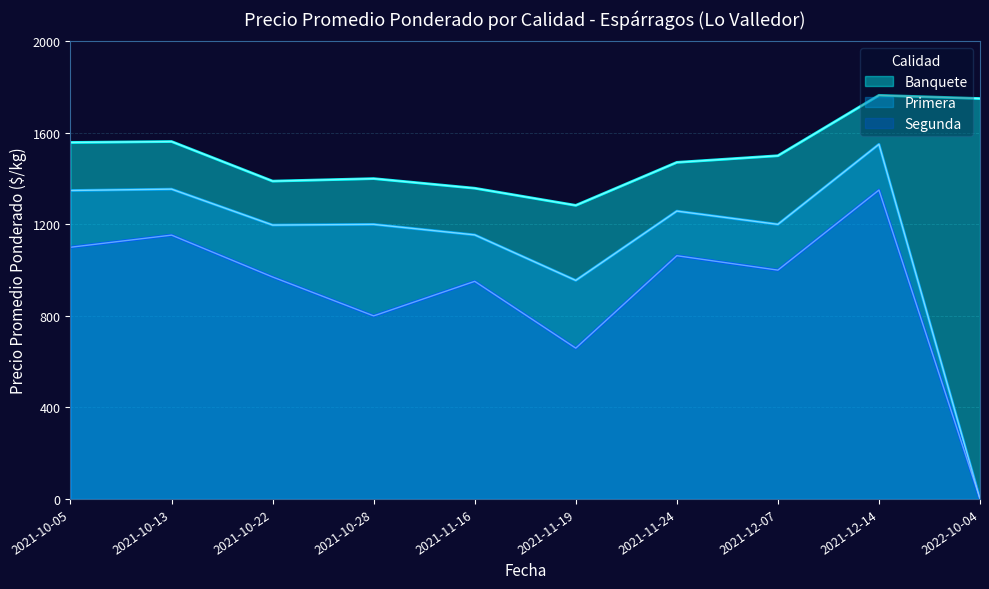

At which label does Segunda reach its peak?

2021-12-14